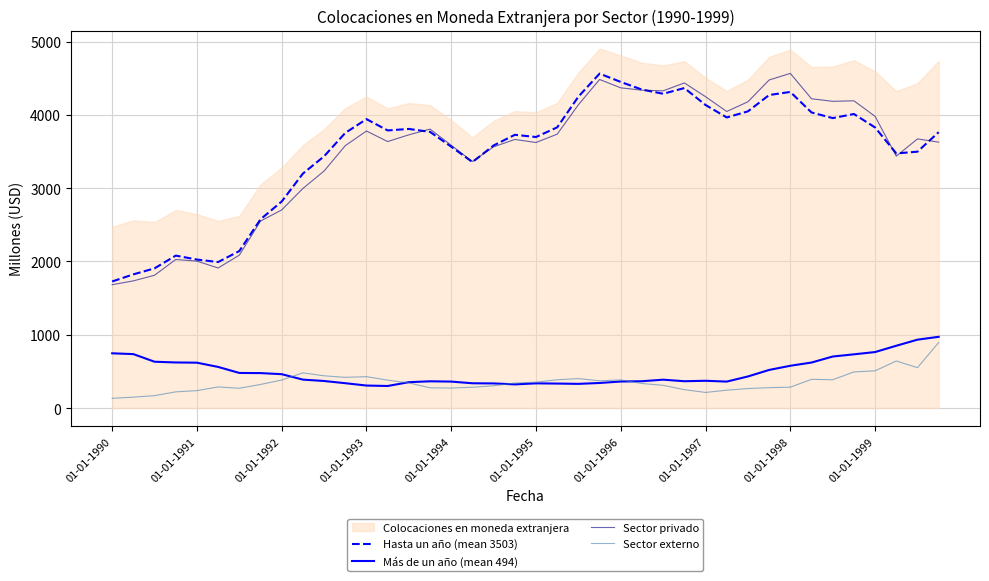

At which label does Sector privado first exceed 3672?

01-01-1993